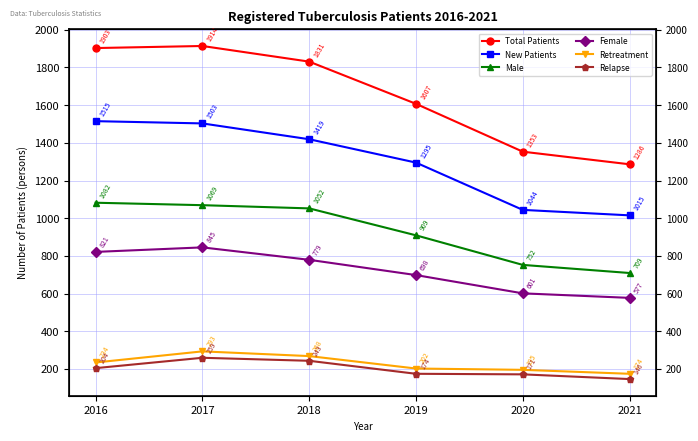

True or false: Retreatment and Total Patients cross at least once.

False